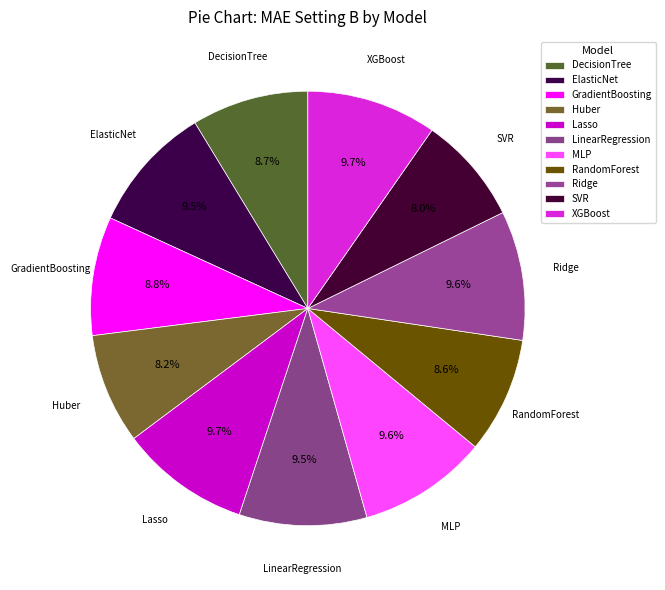

Does Ridge account for over 50% of the chart?

No